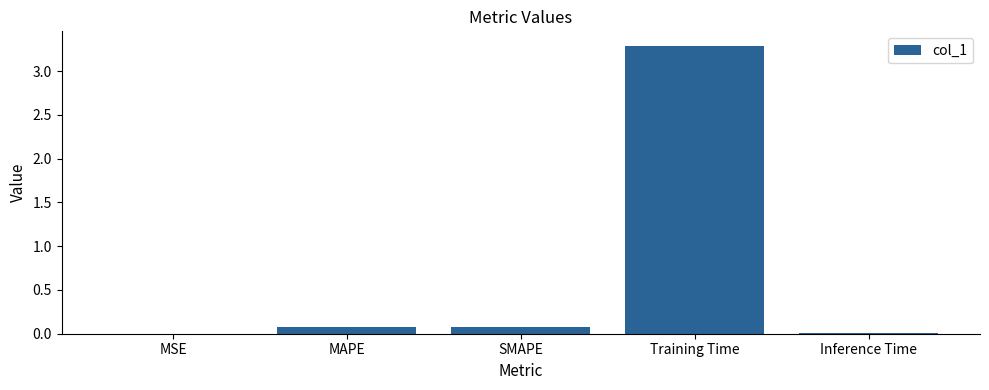

What is the change in value from MSE to SMAPE?

+0.1